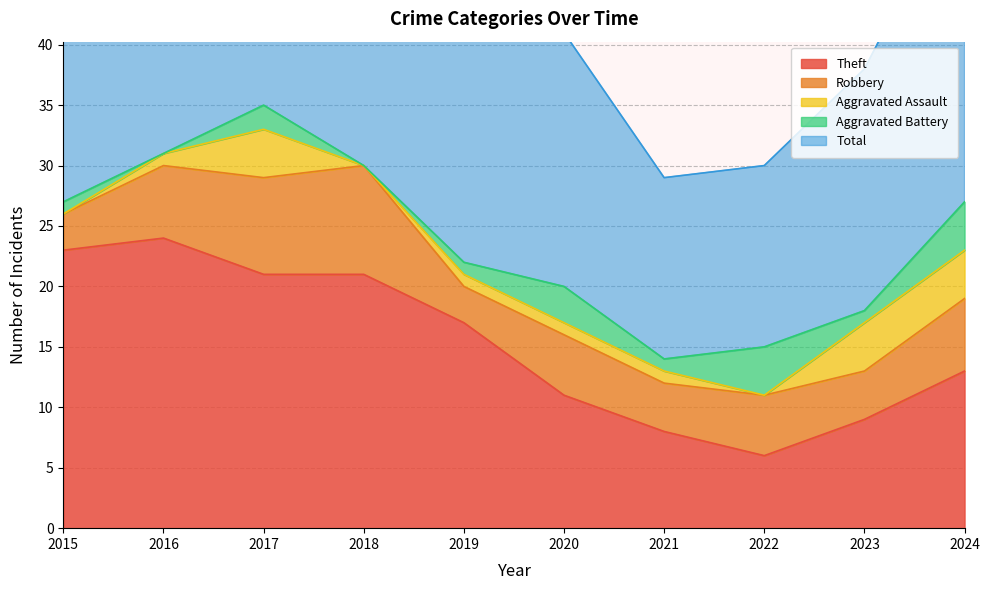

Between 2017 and 2021, which series saw the biggest shift?

Total